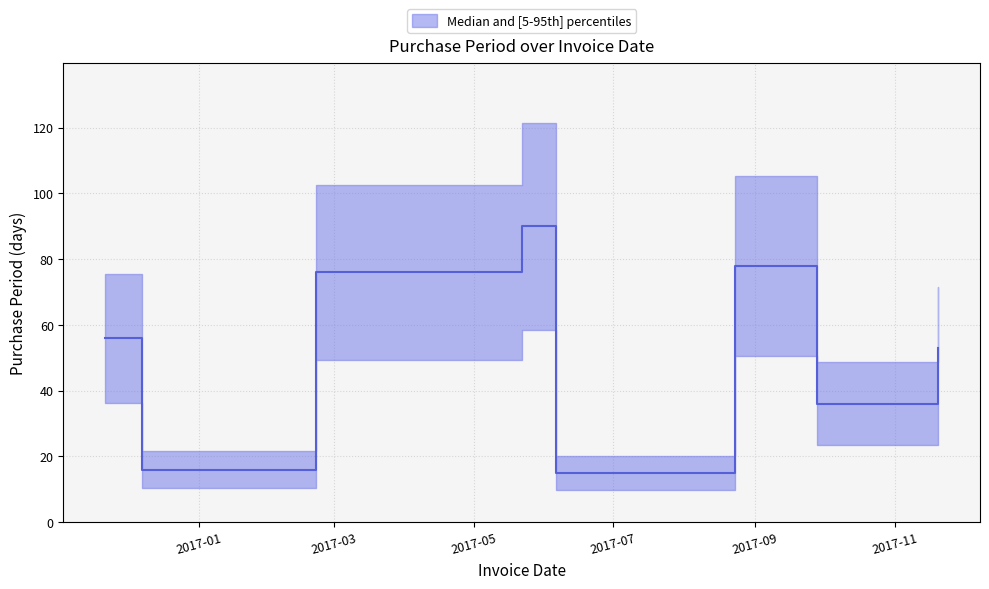

List the labels in order of value, largest first.

2017-05-22, 2017-08-23, 2017-02-21, 2016-11-21, 2017-11-20, 2017-09-28, 2016-12-07, 2017-06-06